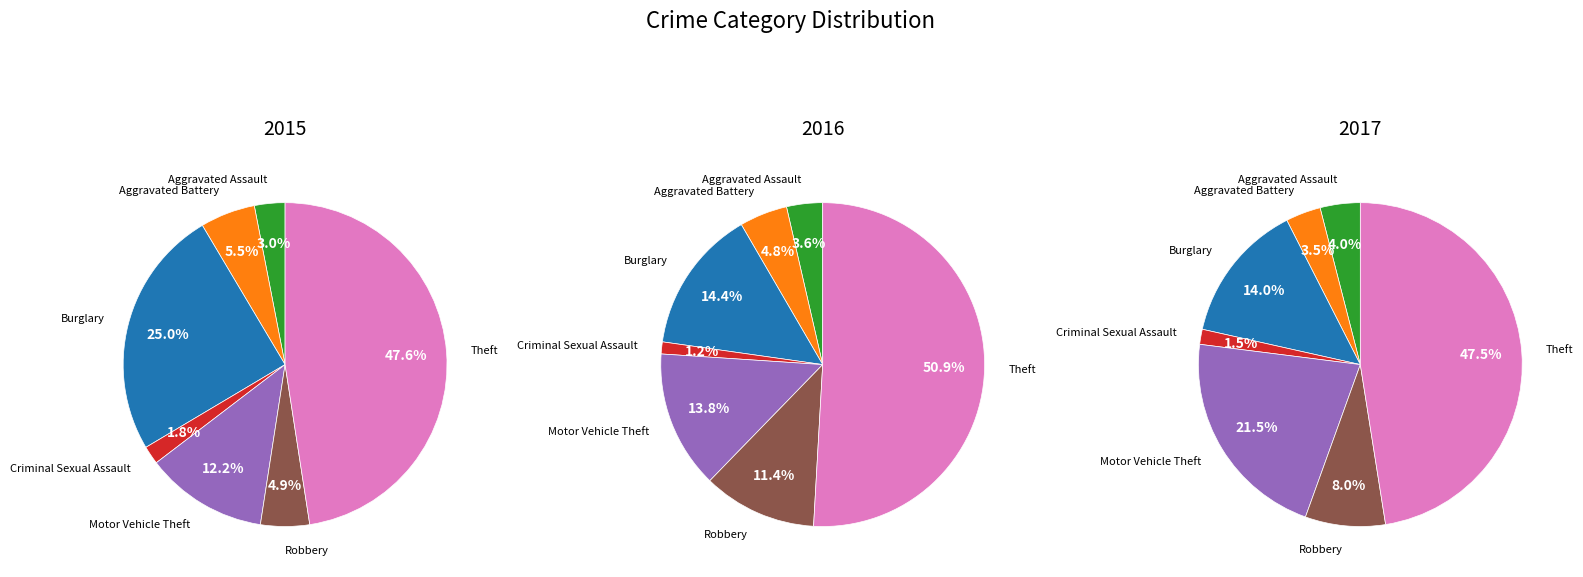

Is it true that Aggravated Assault is 10% of the pie?

False